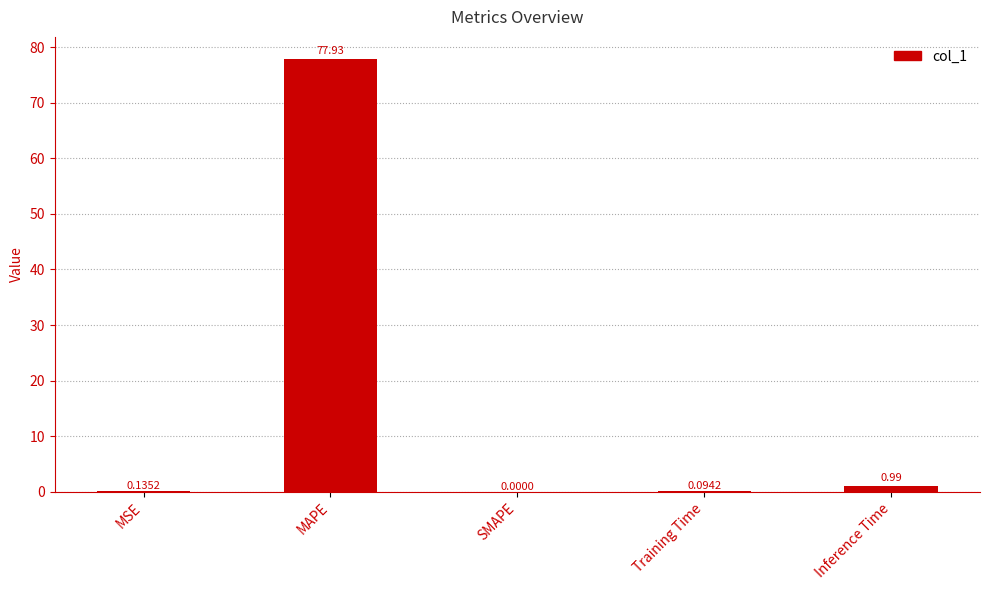

At which category does the chart reach its peak across all series?

MAPE